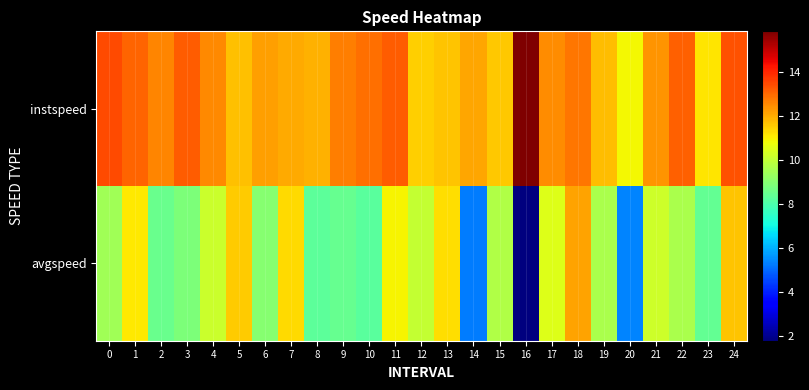

Count the number of data series in this chart.

2